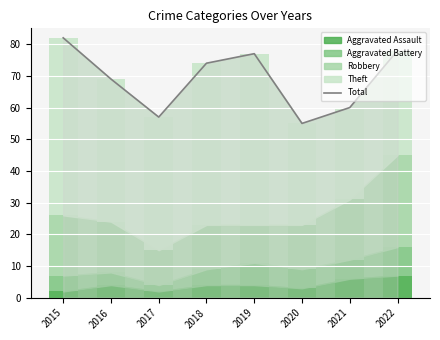

The chart shows a value of 43 at 2018. True or false?

False